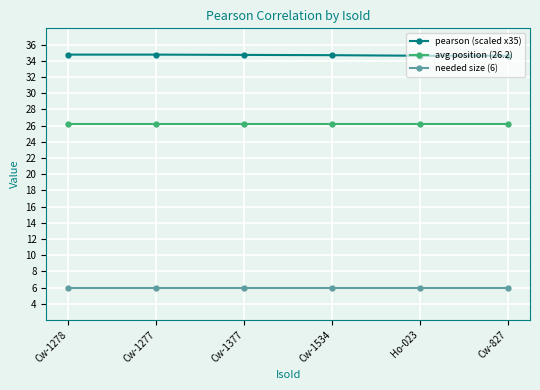

True or false: avg position (26.2) and pearson (scaled x35) intersect in this chart.

False